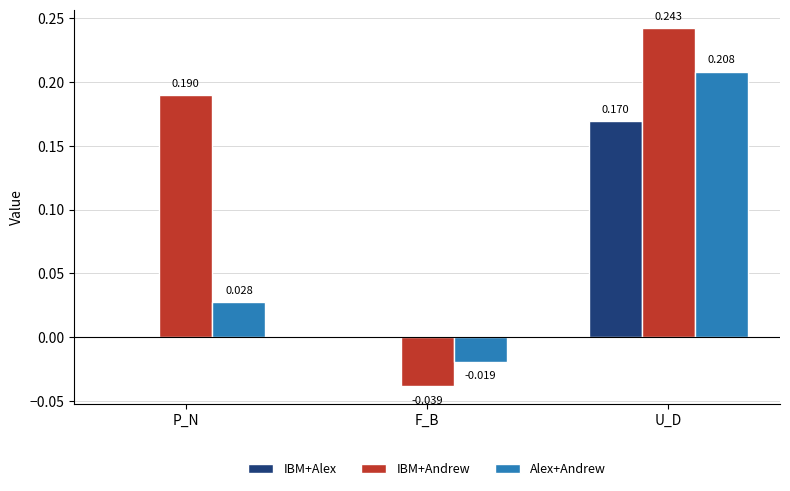

Where is IBM+Andrew nearest to the value 0?

F_B